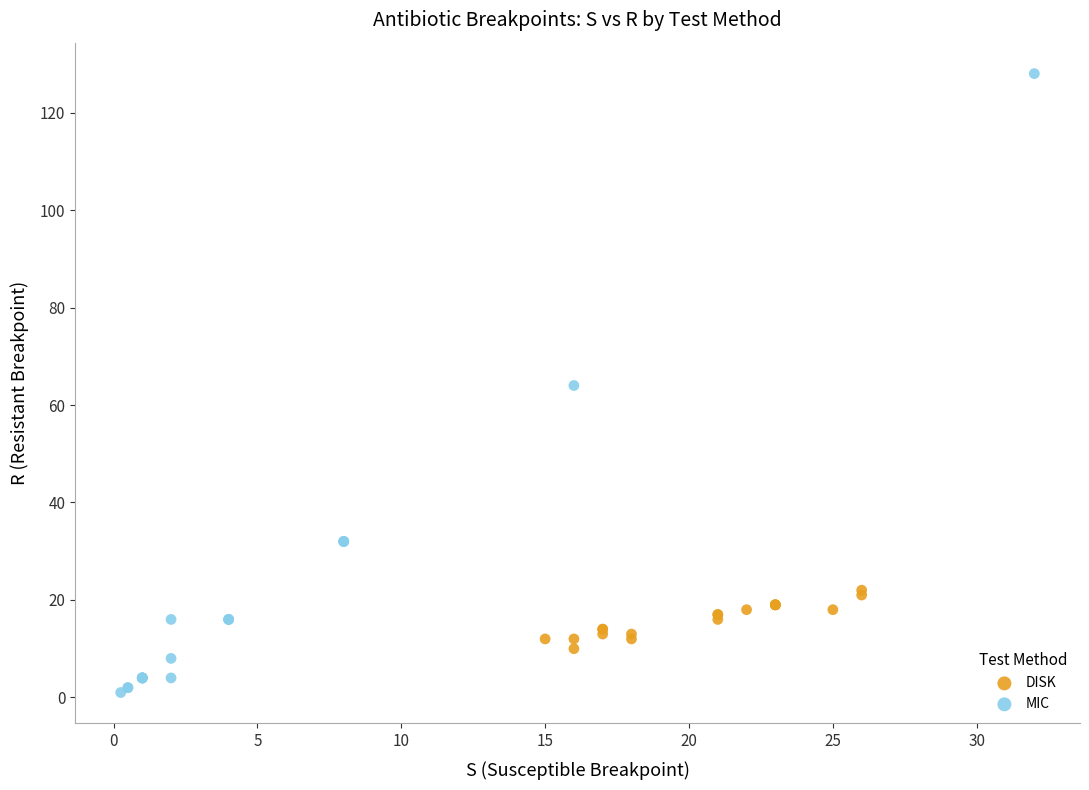

Which series contains the lowest Y value?

MIC